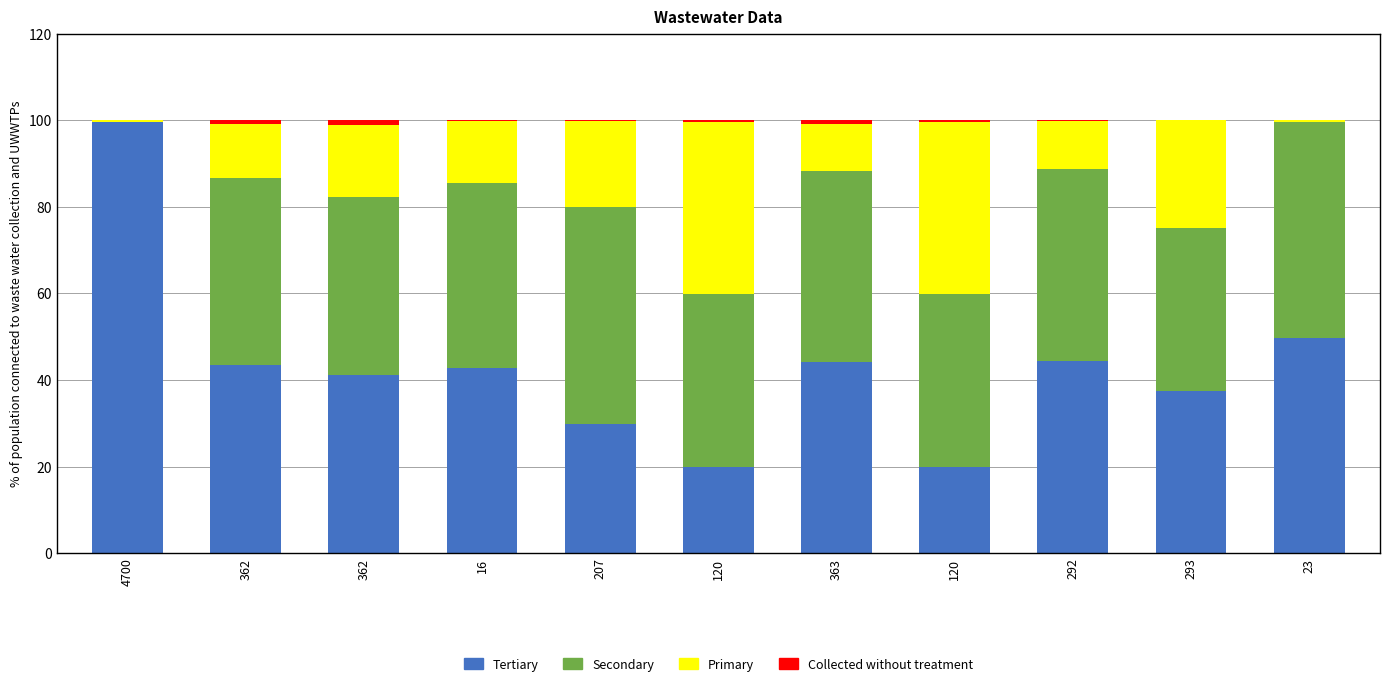

Count the number of categories in the chart.

11